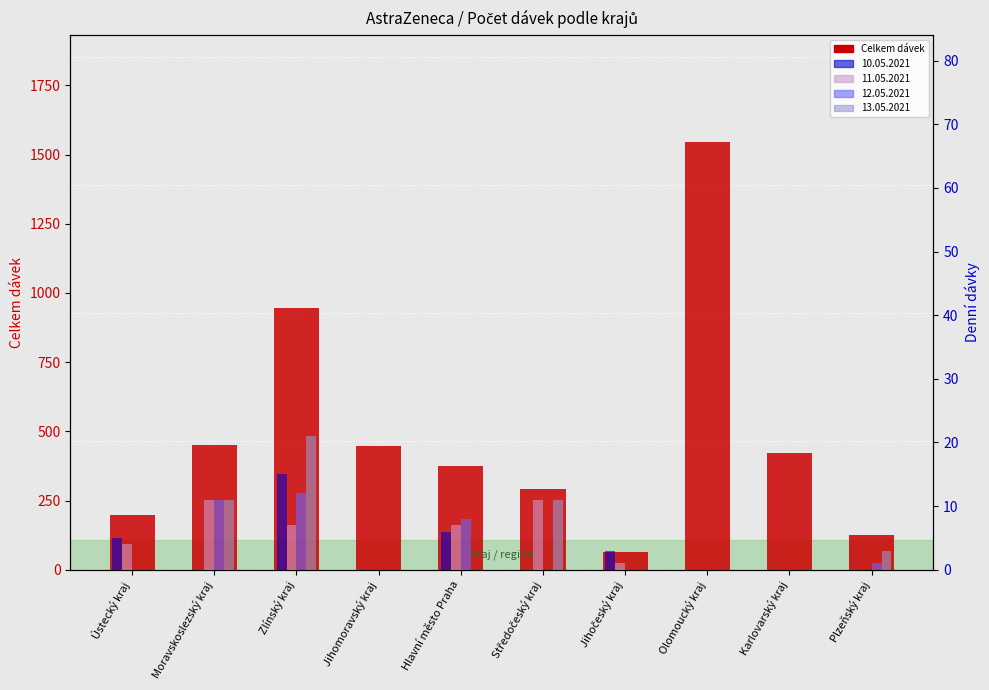

Is it true that the value at Moravskoslezský kraj is 449?

True